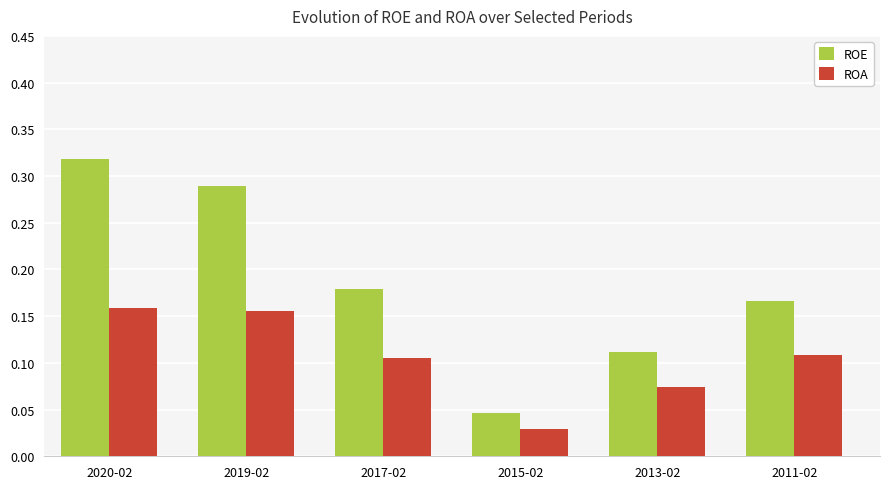

What is the label of the 3rd bar from the right?

2015-02